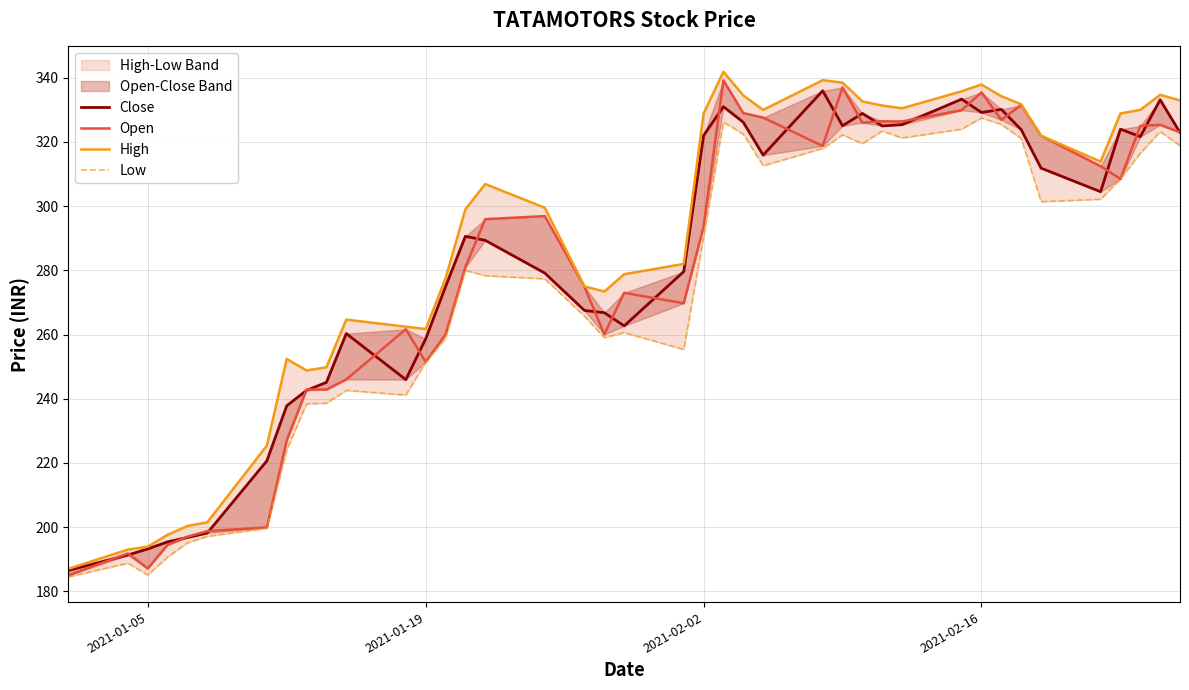

In Open, how many points are lower than both neighbors (excluding endpoints)?

10